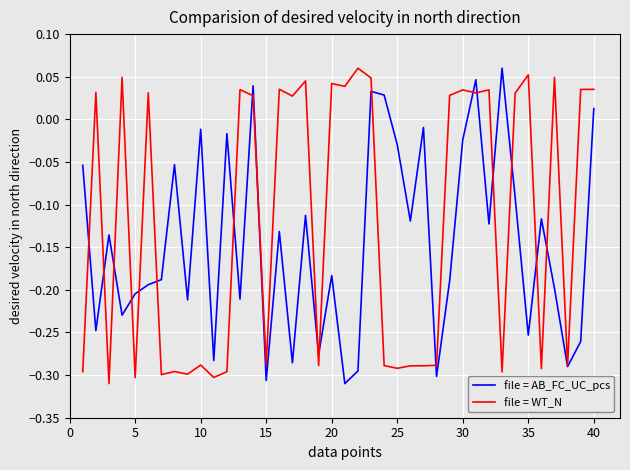

True or false: file = AB_FC_UC_pcs has more than 2 interior local peaks.

True